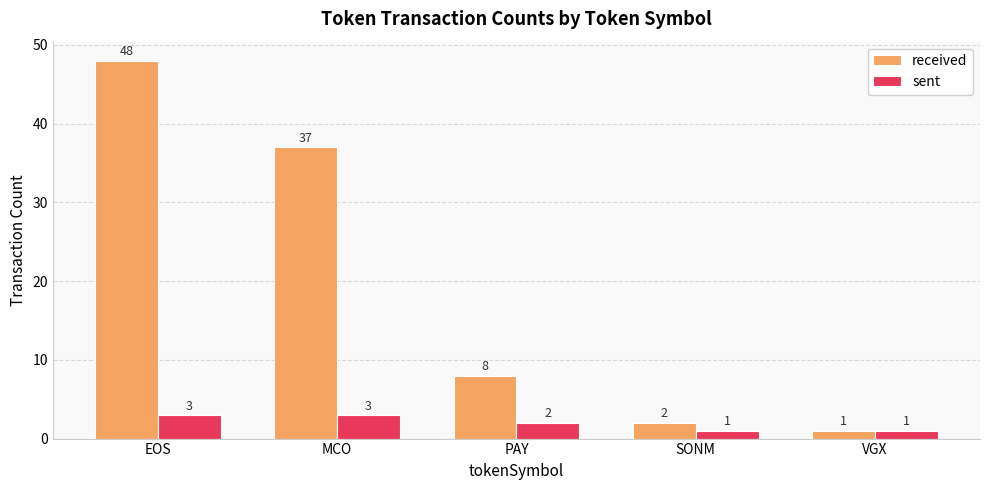

What are all the series names shown in the legend?

received, sent